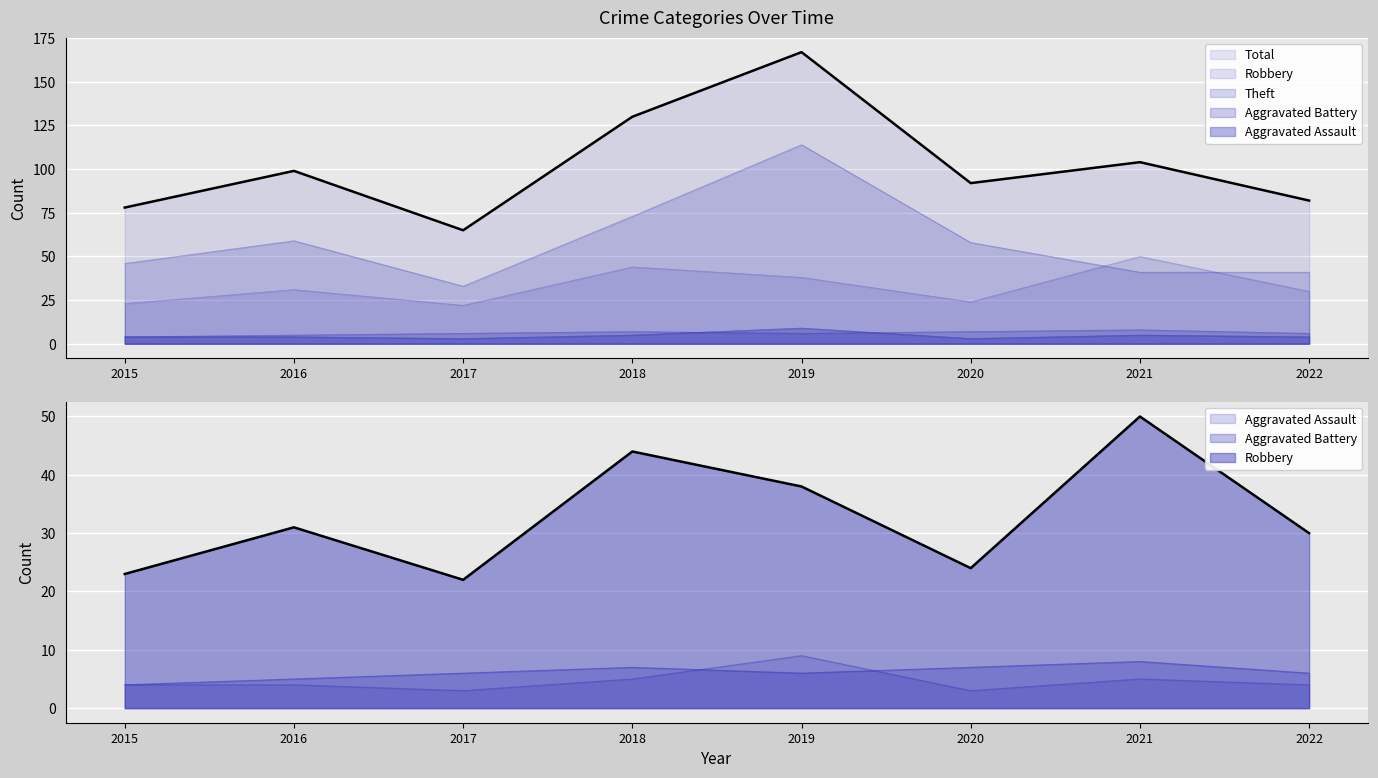

What are all the series names shown in the legend?

Aggravated Assault, Aggravated Battery, Robbery, Theft, Total